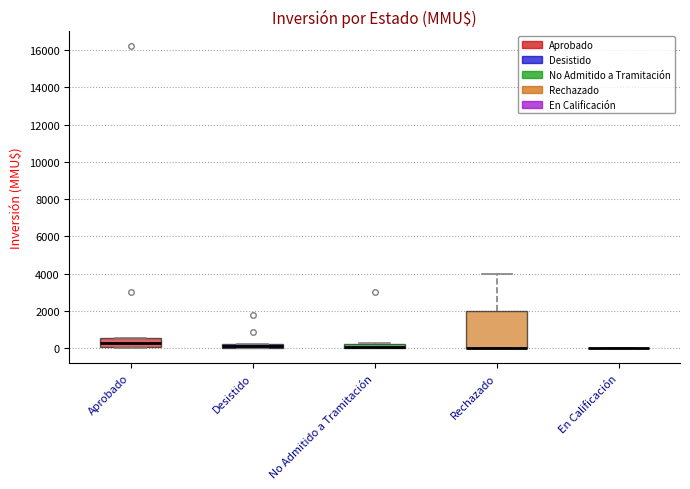

Where does the median line of the box for Aprobado sit on the y-axis? The values are not printed on the chart, so give them approximately, as read against the axis.

400